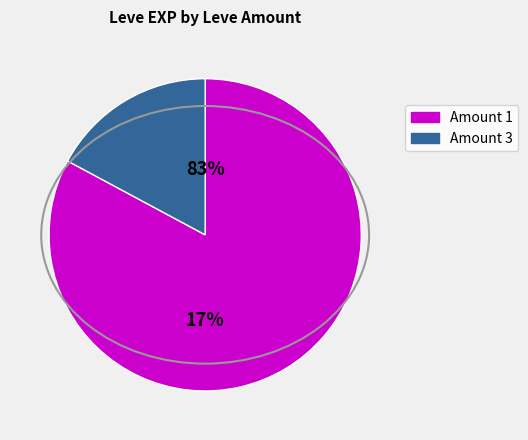

Which has a higher value, 1 or 1?

1